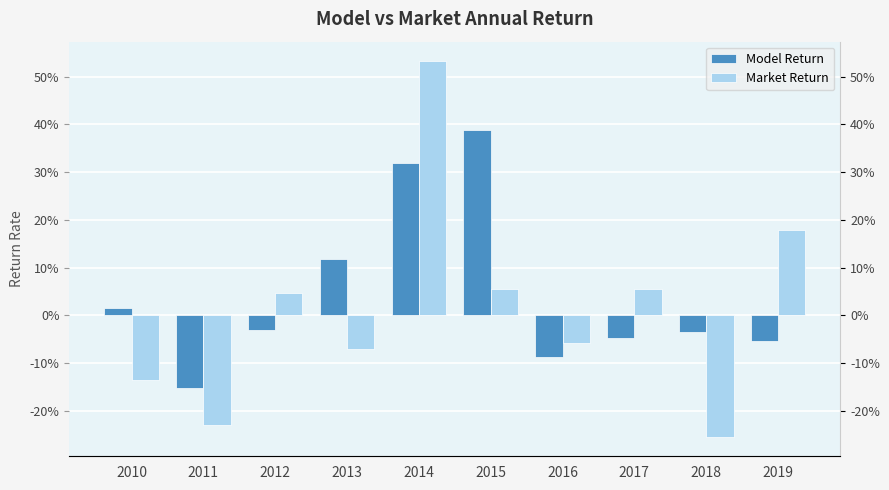

At which label is Market Return closest to 0?

2012